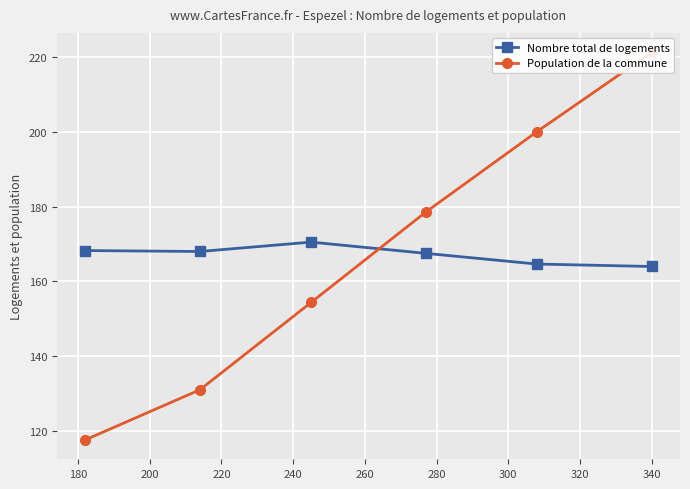

How many data points in Population de la commune are less than 178?

3